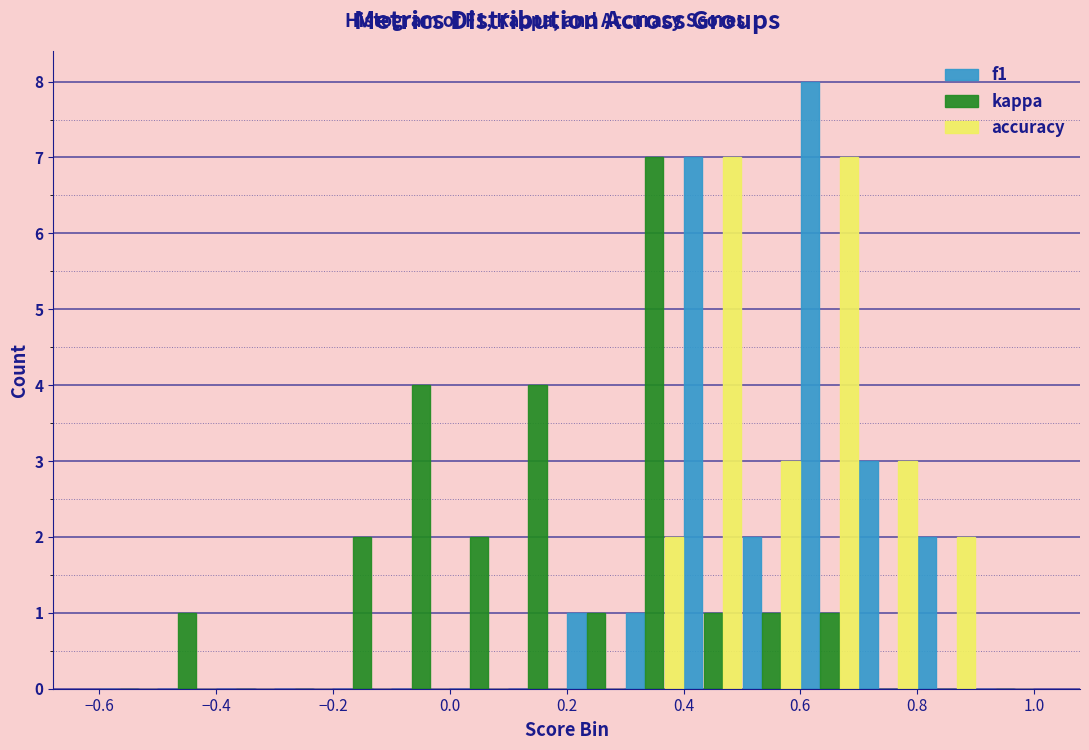

In the f1 series, which range on the x-axis has the tallest bar?

0.6 to 0.7